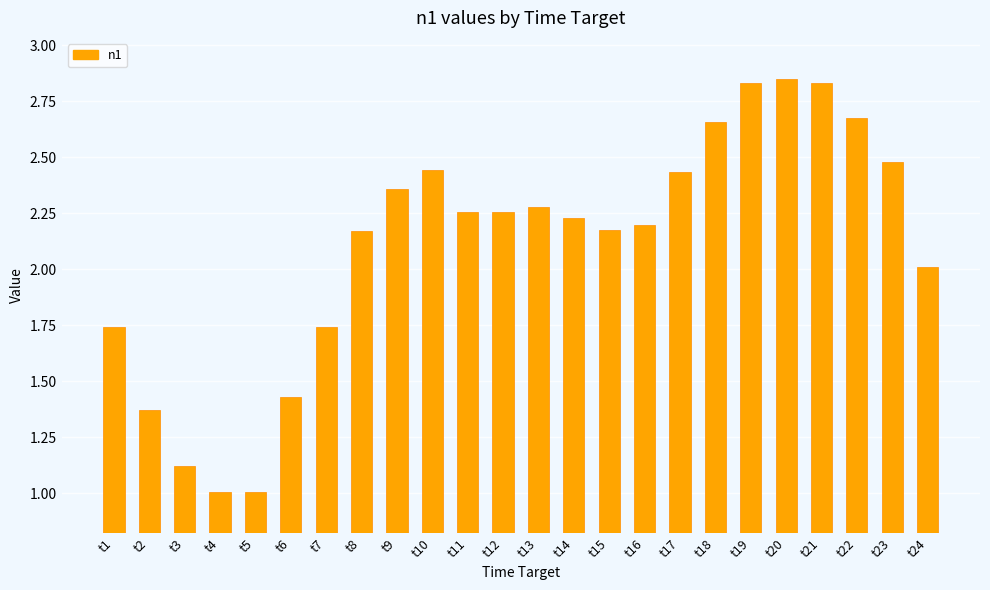

What is the difference between the maximum and minimum values?

1.8